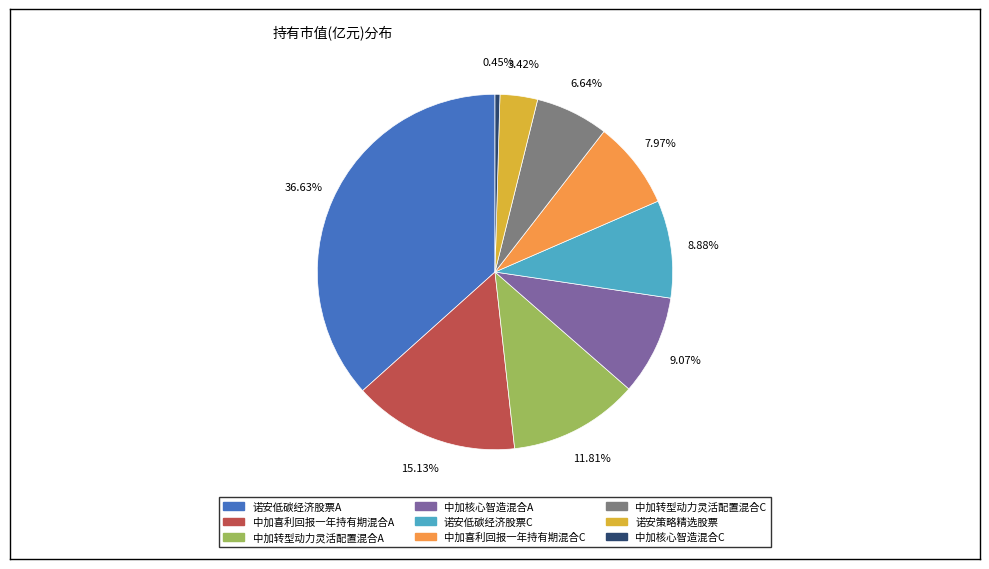

To the nearest percent, what is the average slice percentage?

11%